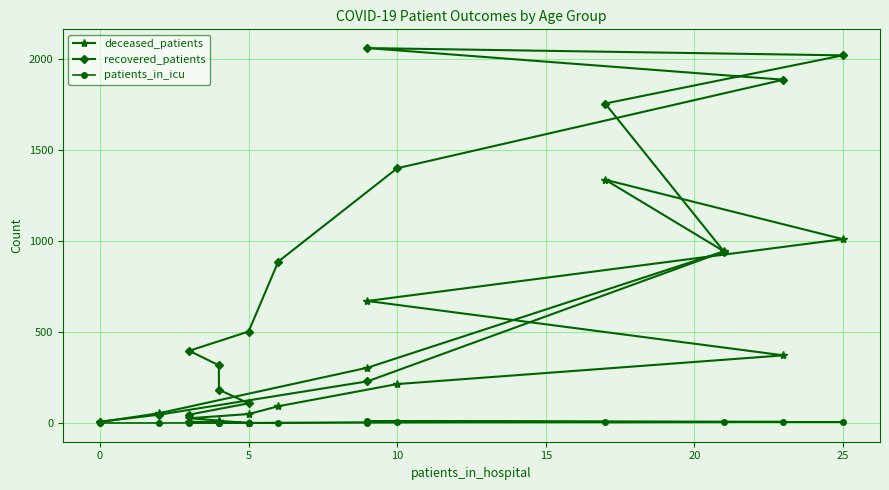

The recovered_patients series shows 247 at 25. True or false?

False